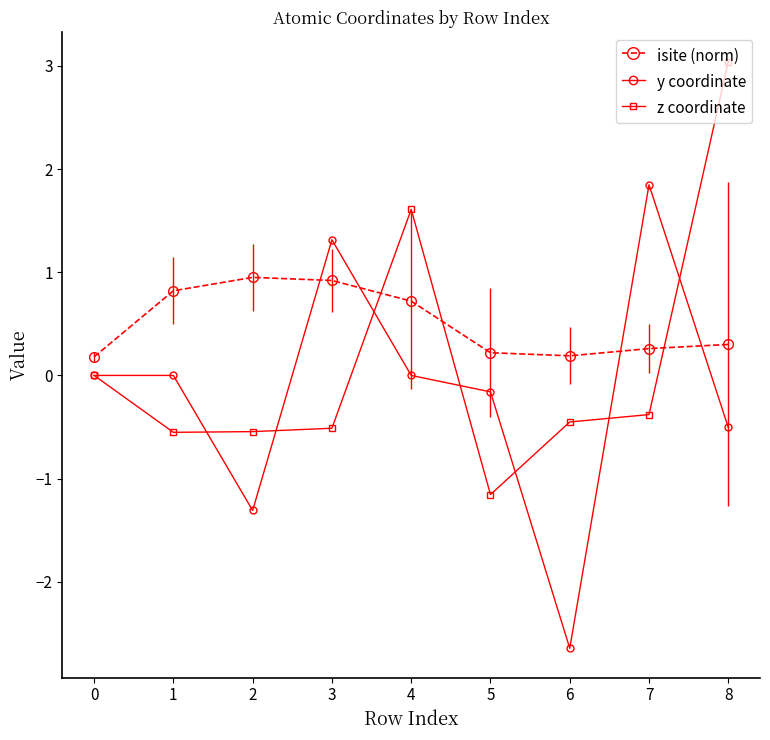

Rank the categories by y coordinate value from highest to lowest.

7, 3, 4, 1, 0, 5, 8, 2, 6